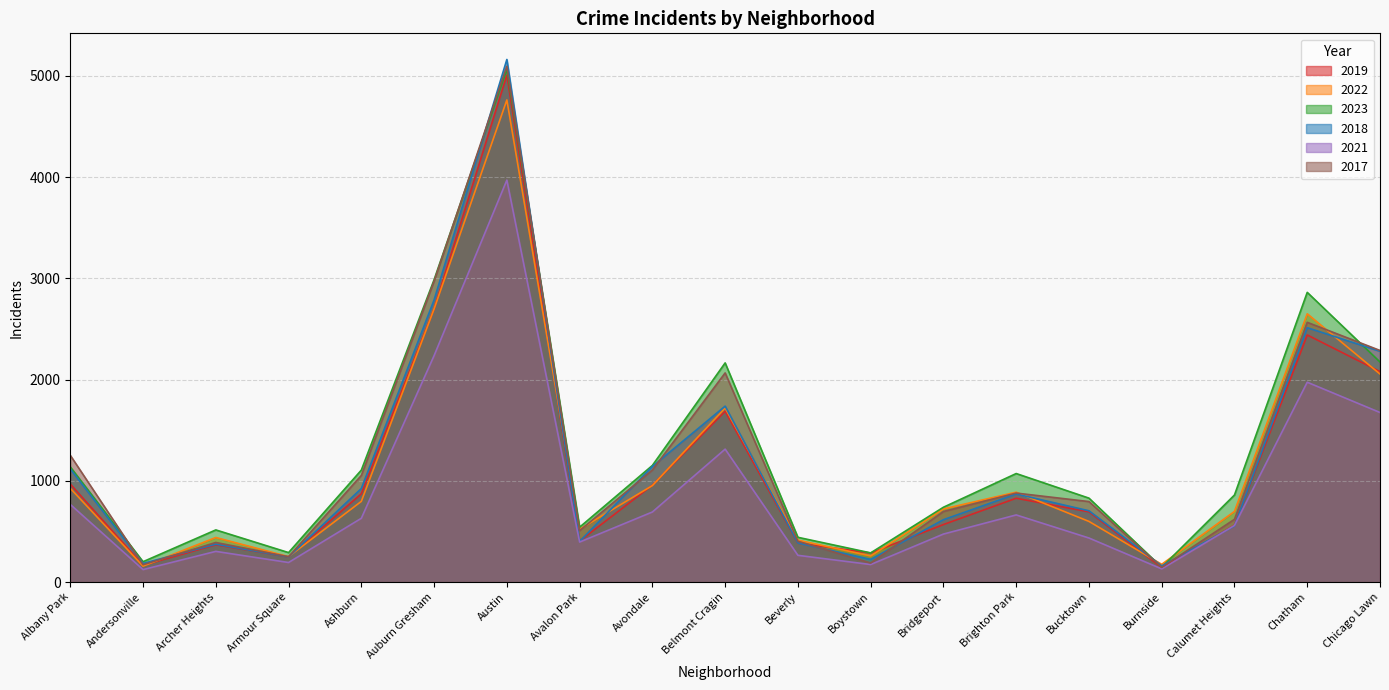

What is the label of the 4th point from the right?

Burnside